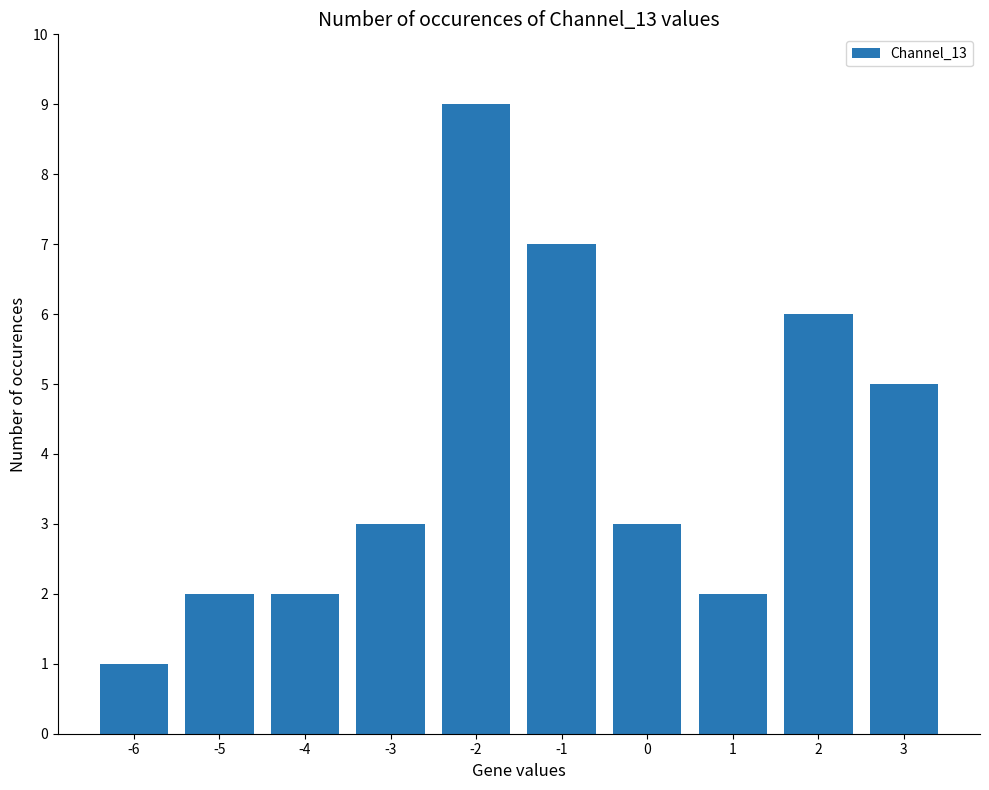

What is the change in value from -4 to 2?

+4